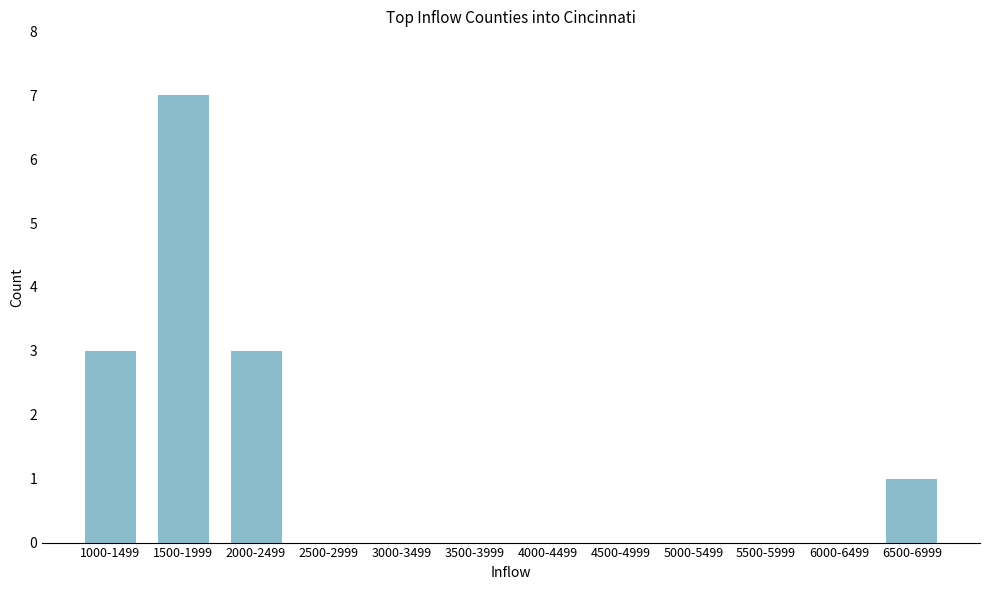

Reading left to right, extract all data points from this chart.

1000-1499=3	1500-1999=7	2000-2499=3	2500-2999=0	3000-3499=0	3500-3999=0	4000-4499=0	4500-4999=0	5000-5499=0	5500-5999=0	6000-6499=0	6500-6999=1